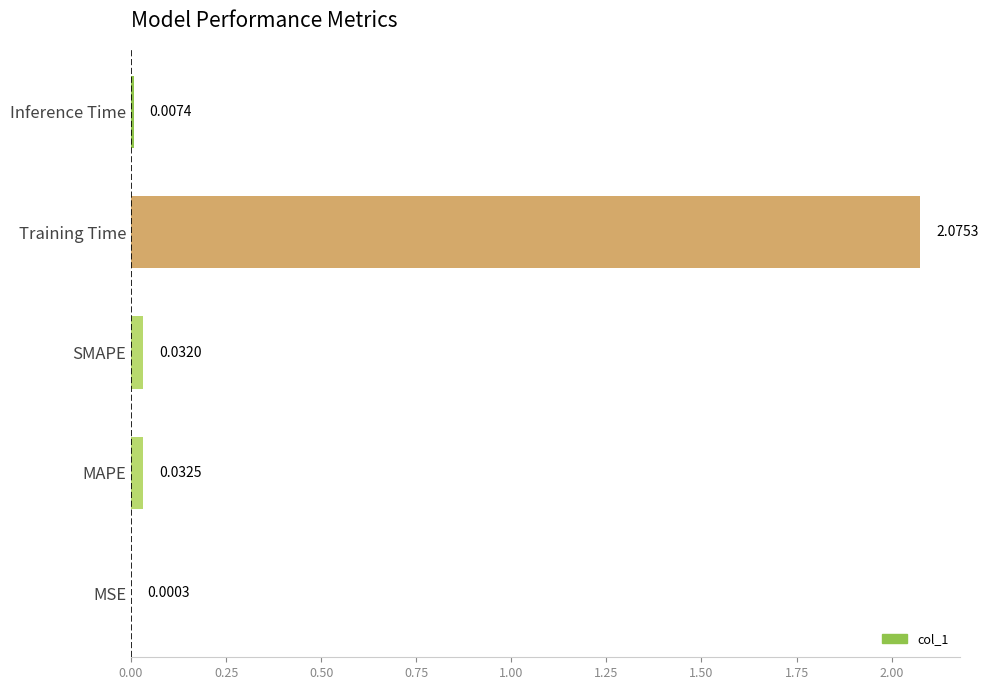

What is the change in value from Training Time to Inference Time?

-2.1